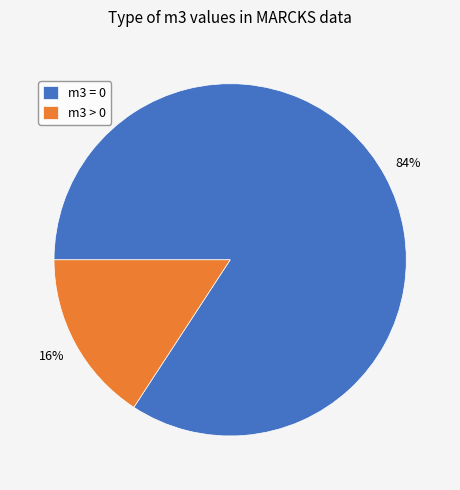

To the nearest percent, what is the average slice percentage?

50%